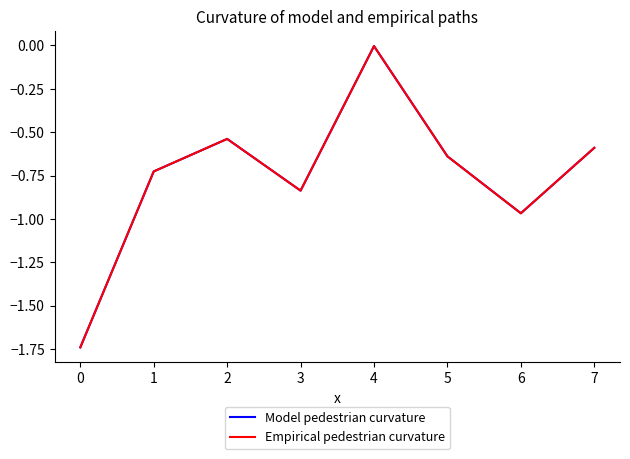

Does the chart have visible grid lines?

No